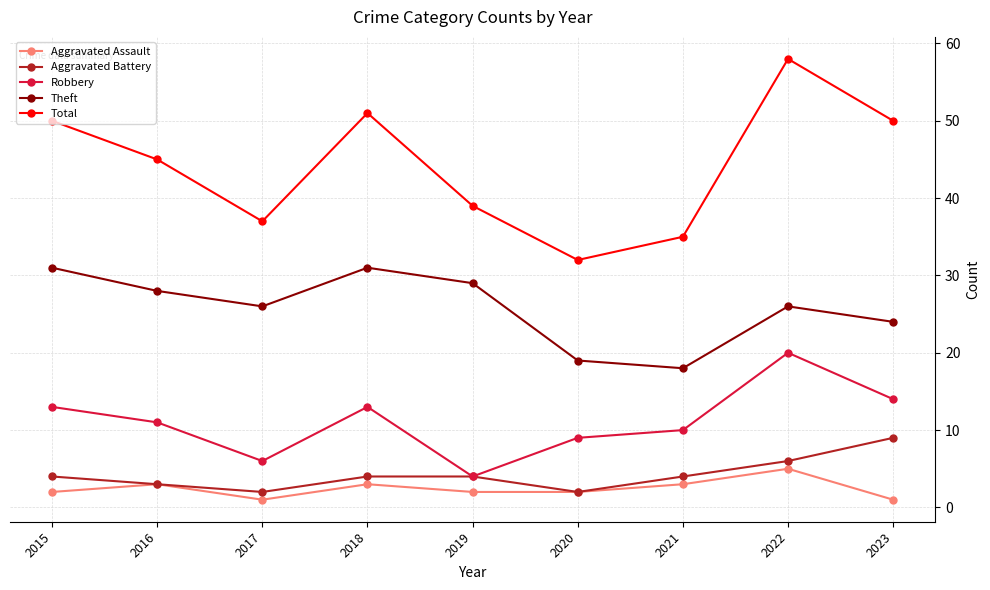

The Robbery series shows 6 at 2016. True or false?

False